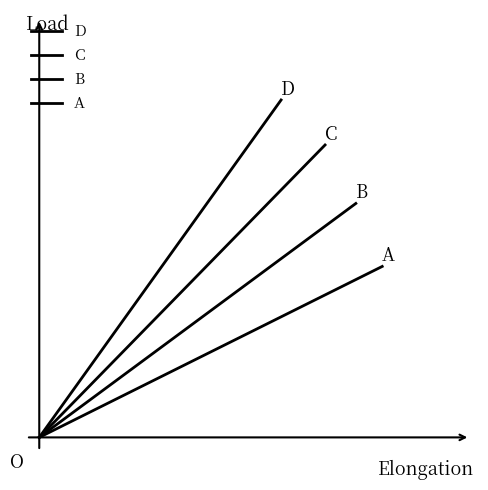

Which series has the largest total across all categories?

D